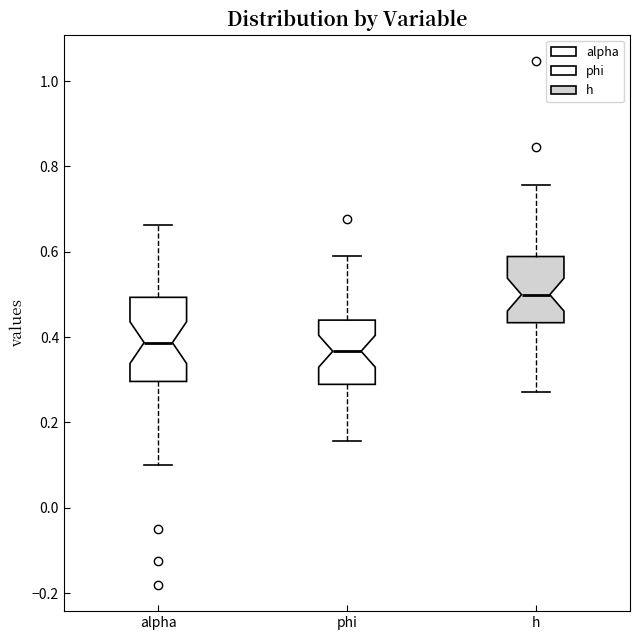

Reading left to right, read every box against the y-axis: the position of its median line, the range the box covers, and the ends of its whiskers. The values are not printed on the chart, so give them approximately, as read against the axis.

alpha: median 0.38, box 0.30 to 0.50, whiskers 0.10 to 0.66
phi: median 0.36, box 0.28 to 0.44, whiskers 0.16 to 0.58
h: median 0.50, box 0.44 to 0.58, whiskers 0.28 to 0.76